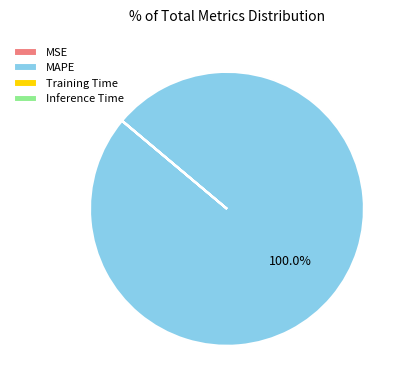

Which category has the biggest portion of the pie?

MAPE